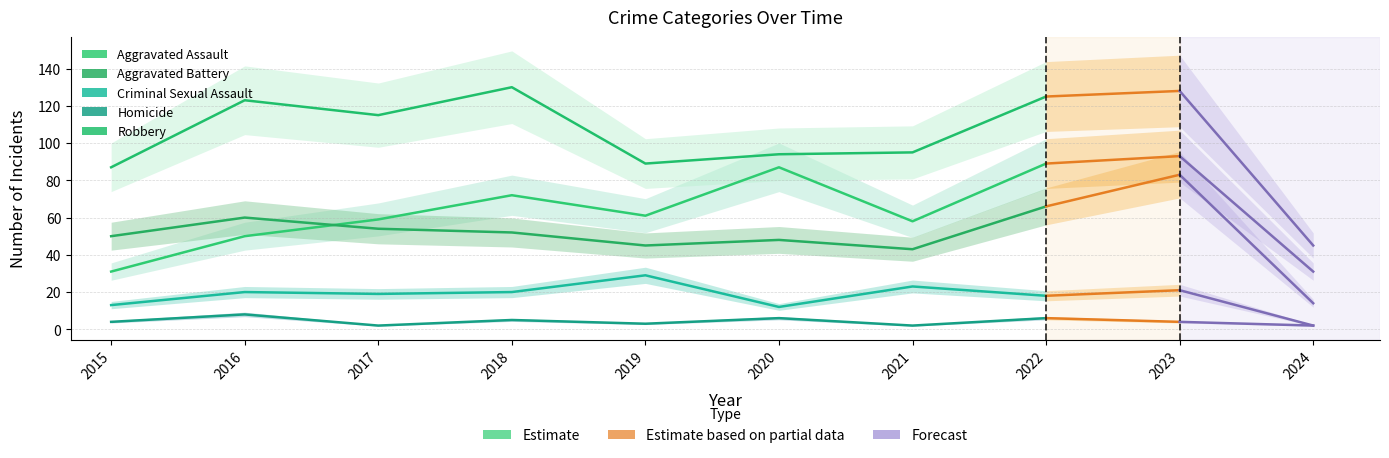

Where is the first local minimum for Aggravated Battery?

2019